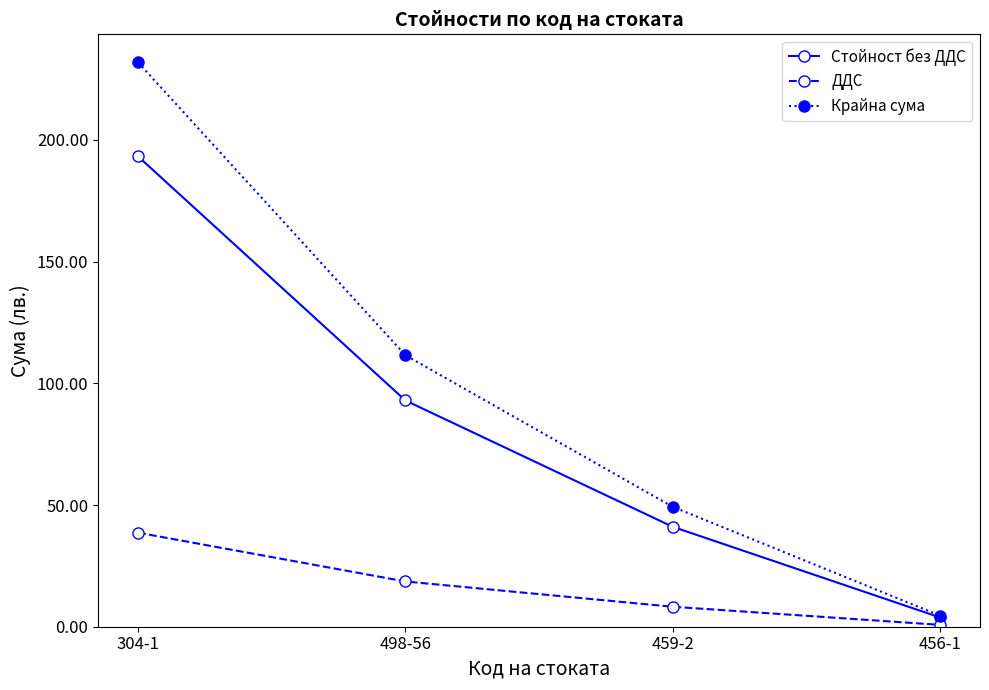

How many data points in Стойност без ДДС are less than 92?

2